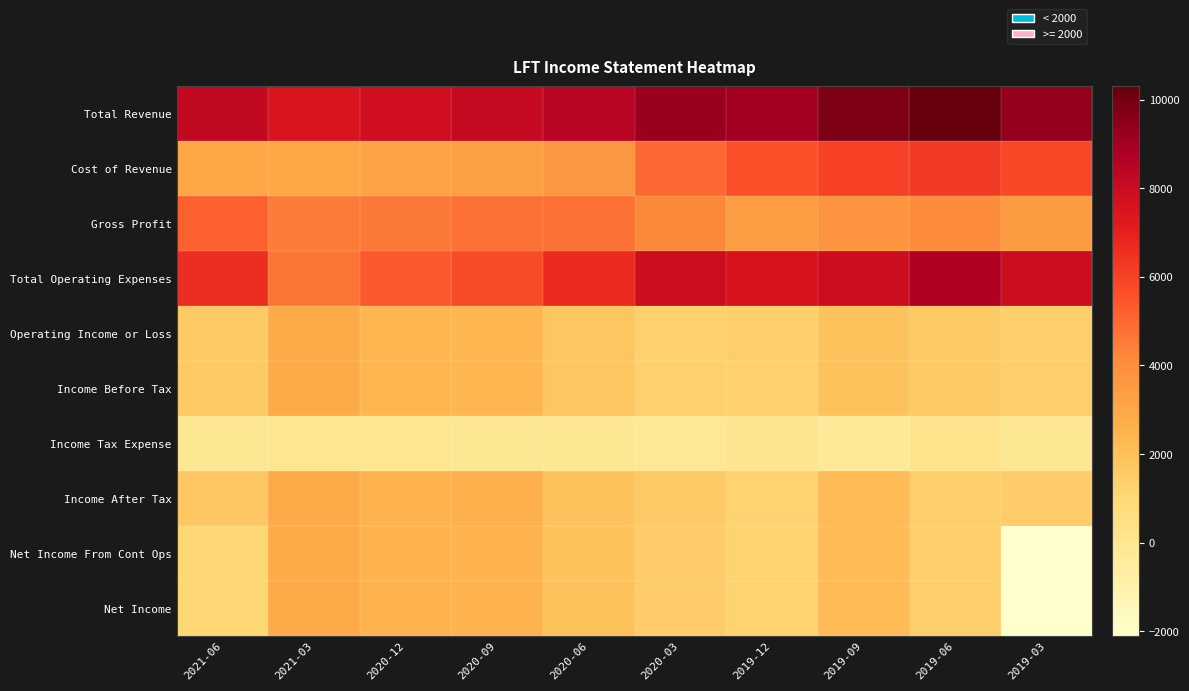

Reading left to right, transcribe all the data shown in this chart.

Total Revenue: 2021-06=8200	2021-03=7500	2020-12=7800	2020-09=8100	2020-06=8500	2020-03=9200	2019-12=9000	2019-09=9800	2019-06=10300	2019-03=9300
Cost of Revenue: 2021-06=3000	2021-03=3000	2020-12=3200	2020-09=3300	2020-06=3700	2020-03=5000	2019-12=5600	2019-09=6000	2019-06=6200	2019-03=5800
Gross Profit: 2021-06=5200	2021-03=4500	2020-12=4600	2020-09=4800	2020-06=4800	2020-03=4200	2019-12=3400	2019-09=3800	2019-06=4100	2019-03=3500
Total Operating Expenses: 2021-06=6600	2021-03=4700	2020-12=5400	2020-09=5700	2020-06=6700	2020-03=7900	2019-12=7600	2019-09=7900	2019-06=8700	2019-03=7900
Operating Income or Loss: 2021-06=1600	2021-03=2800	2020-12=2400	2020-09=2400	2020-06=1800	2020-03=1300	2019-12=1400	2019-09=1900	2019-06=1600	2019-03=1400
Income Before Tax: 2021-06=1600	2021-03=2800	2020-12=2400	2020-09=2400	2020-06=1800	2020-03=1300	2019-12=1300	2019-09=1900	2019-06=1600	2019-03=1400
Income Tax Expense: 2021-06=-100	2021-03=0	2020-12=0	2020-09=-100	2020-06=-100	2020-03=-200	2019-12=100	2019-09=-300	2019-06=200	2019-03=-100
Income After Tax: 2021-06=1700	2021-03=2800	2020-12=2500	2020-09=2600	2020-06=1900	2020-03=1600	2019-12=1200	2019-09=2200	2019-06=1400	2019-03=1500
Net Income From Cont Ops: 2021-06=1000	2021-03=2800	2020-12=2500	2020-09=2500	2020-06=1900	2020-03=1500	2019-12=1200	2019-09=2200	2019-06=1400	2019-03=-2100
Net Income: 2021-06=1000	2021-03=2800	2020-12=2500	2020-09=2500	2020-06=1900	2020-03=1500	2019-12=1200	2019-09=2200	2019-06=1400	2019-03=-2100